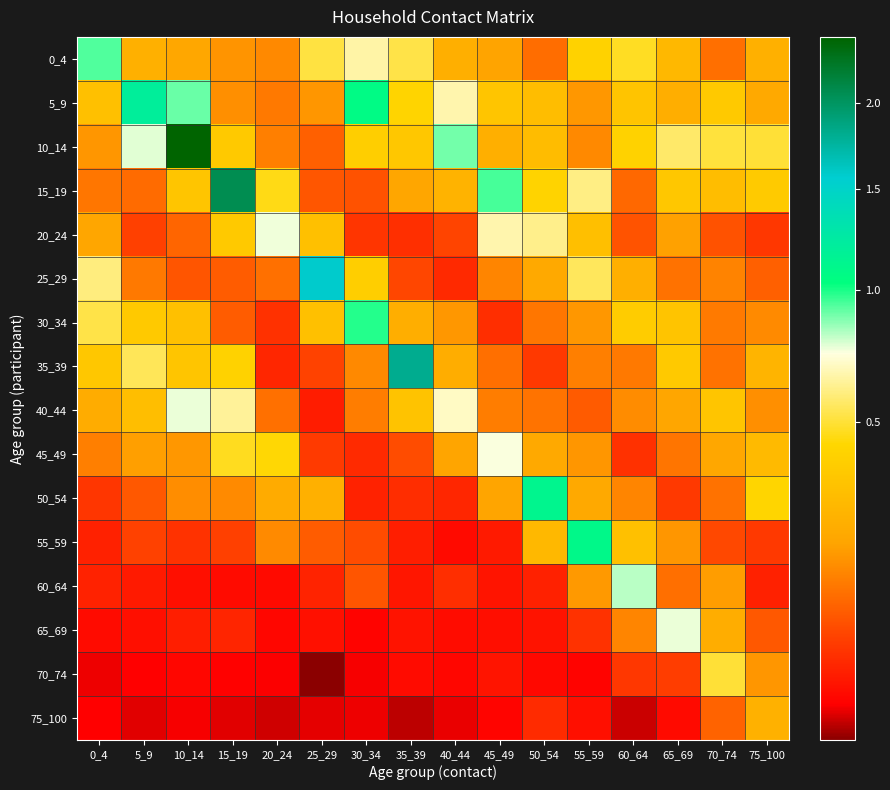

What is the difference between the highest and lowest values at 70_74?

0.4